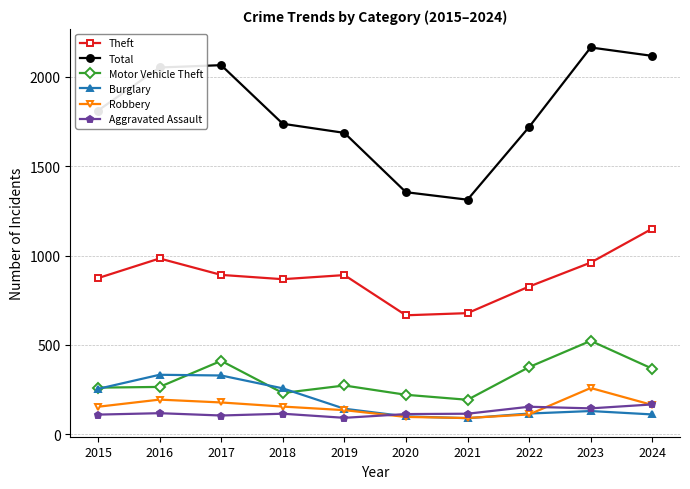

What is the average value of the Motor Vehicle Theft series?

312